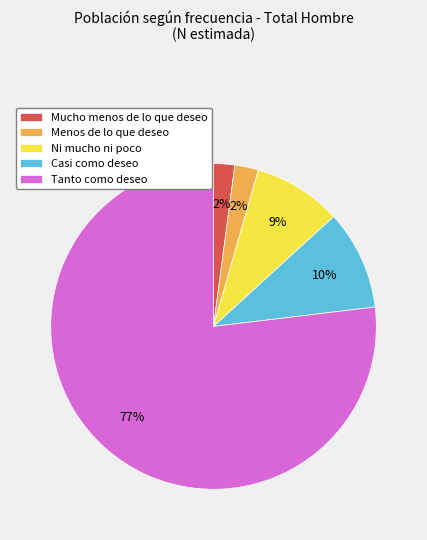

The Casi como deseo slice represents 10% of the pie. True or false?

True